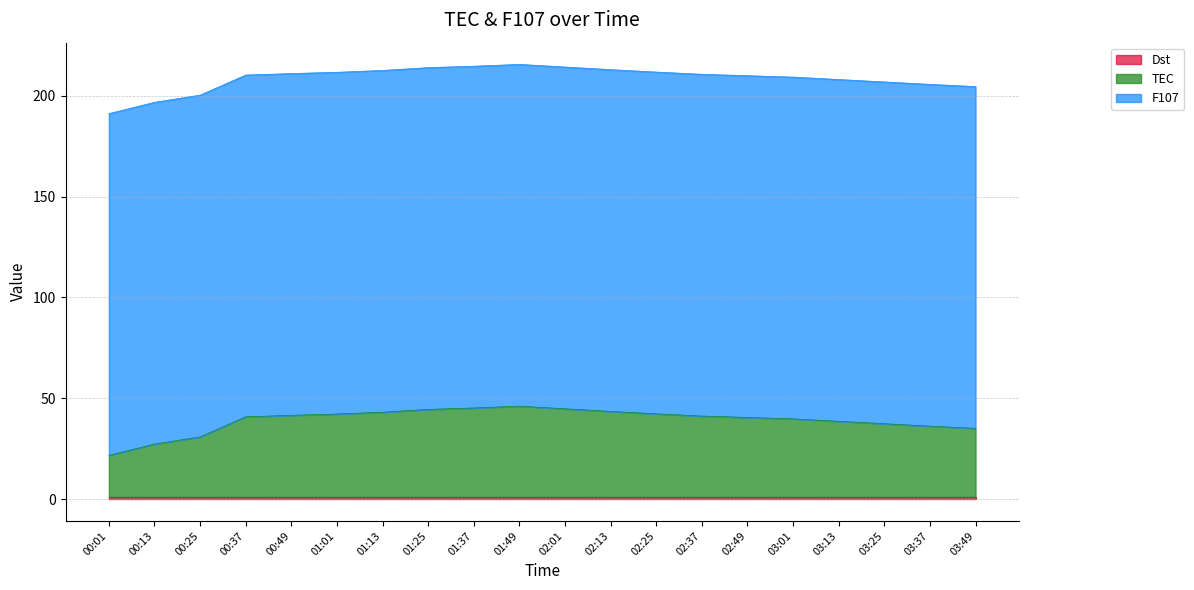

What is the label of the 19th point from the right?

00:13